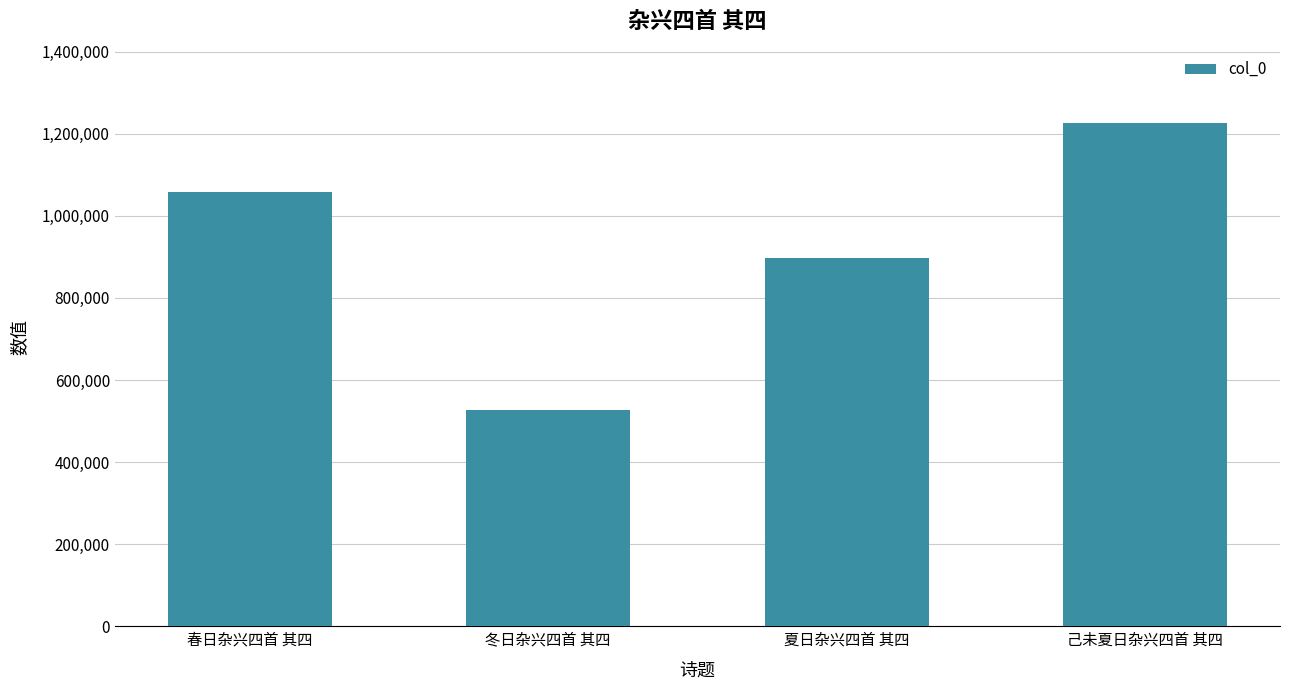

Where is the data nearest to the value 876531?

夏日杂兴四首 其四